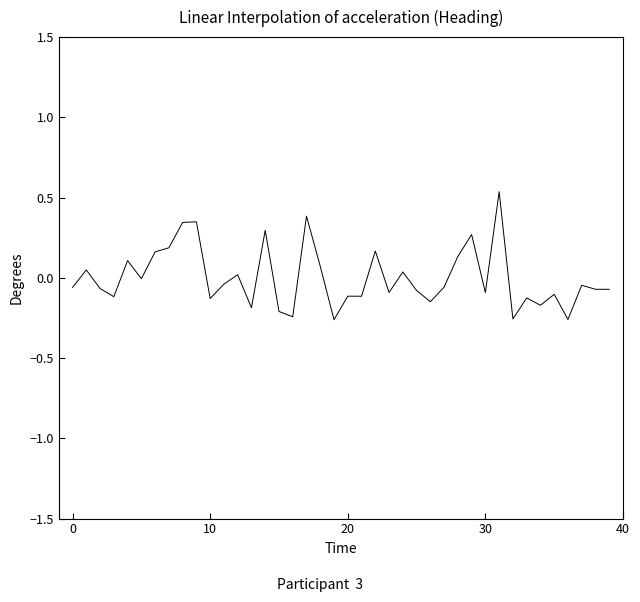

True or false: the data has more than 1 interior local peaks.

True